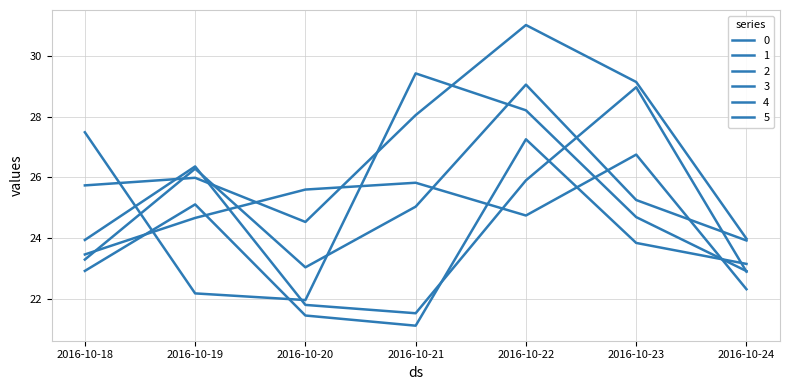

How many lines are shown in the chart?

6